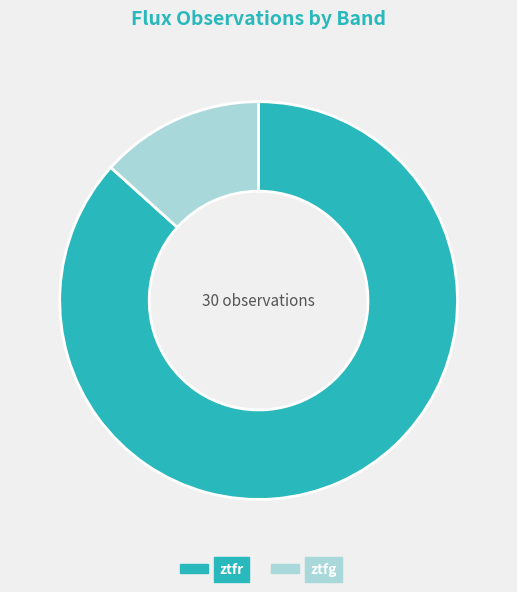

Is there any slice that represents more than half of the pie?

Yes